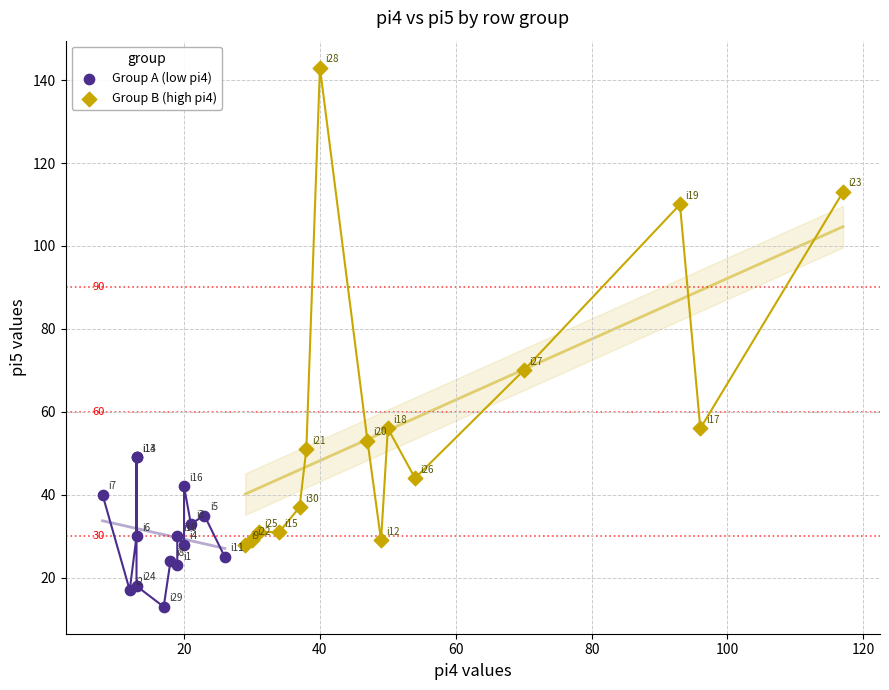

What are all the series names shown in the legend?

Group A (low pi4), Group B (high pi4)